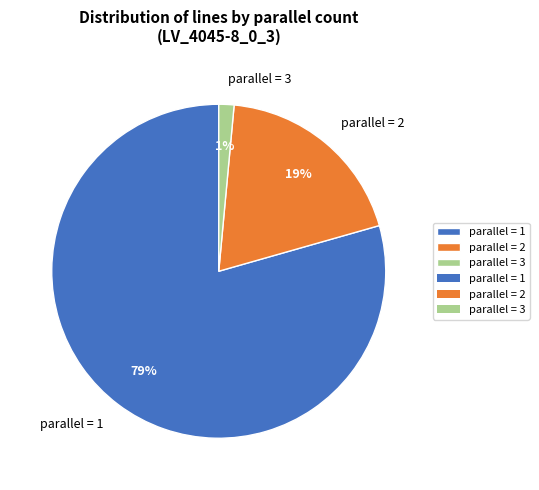

What percentage is the parallel = 2 slice, to the nearest percent?

19%